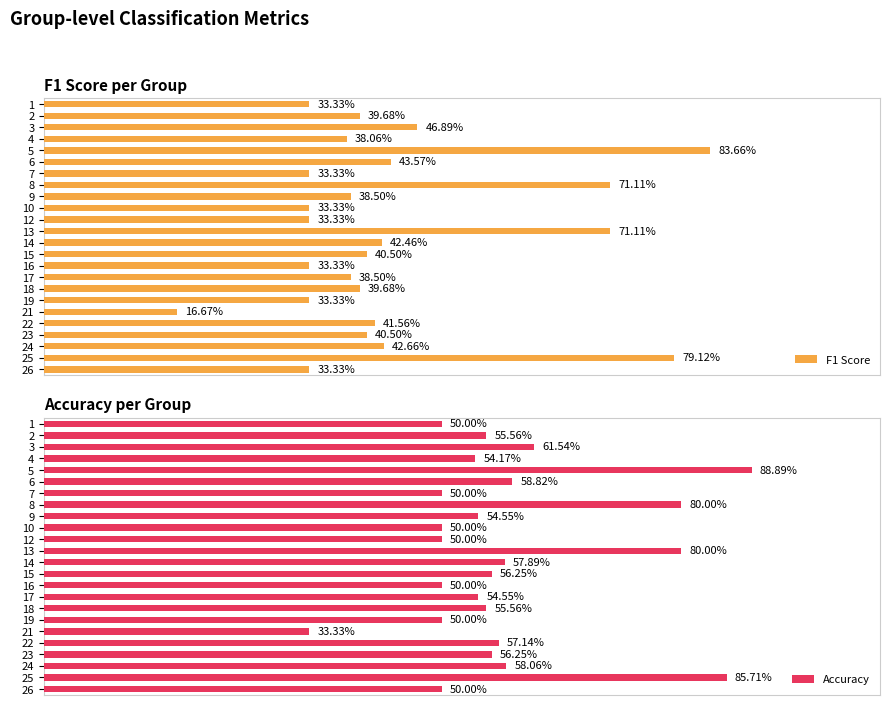

The Accuracy series shows 0.3 at 3. True or false?

False